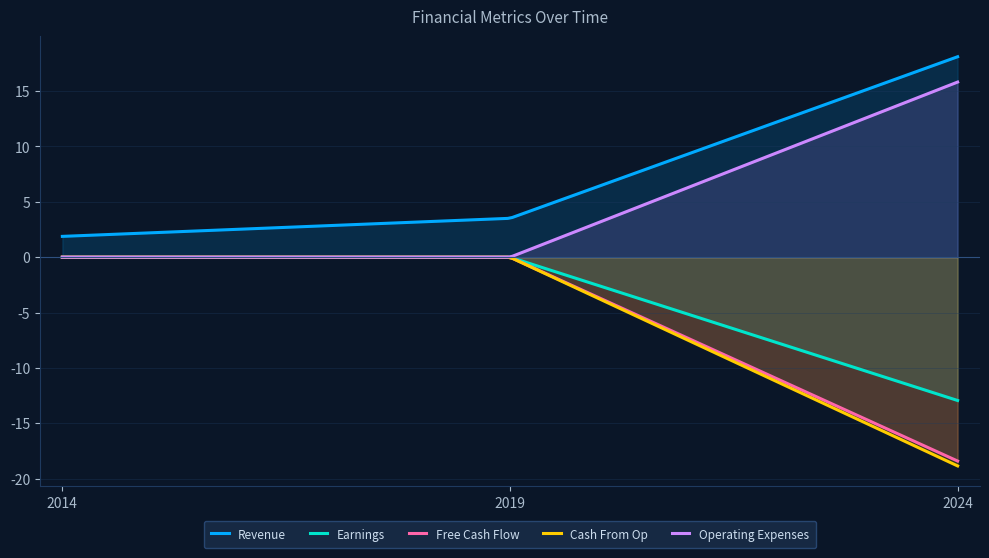

True or false: Revenue and Operating Expenses cross at least once.

False